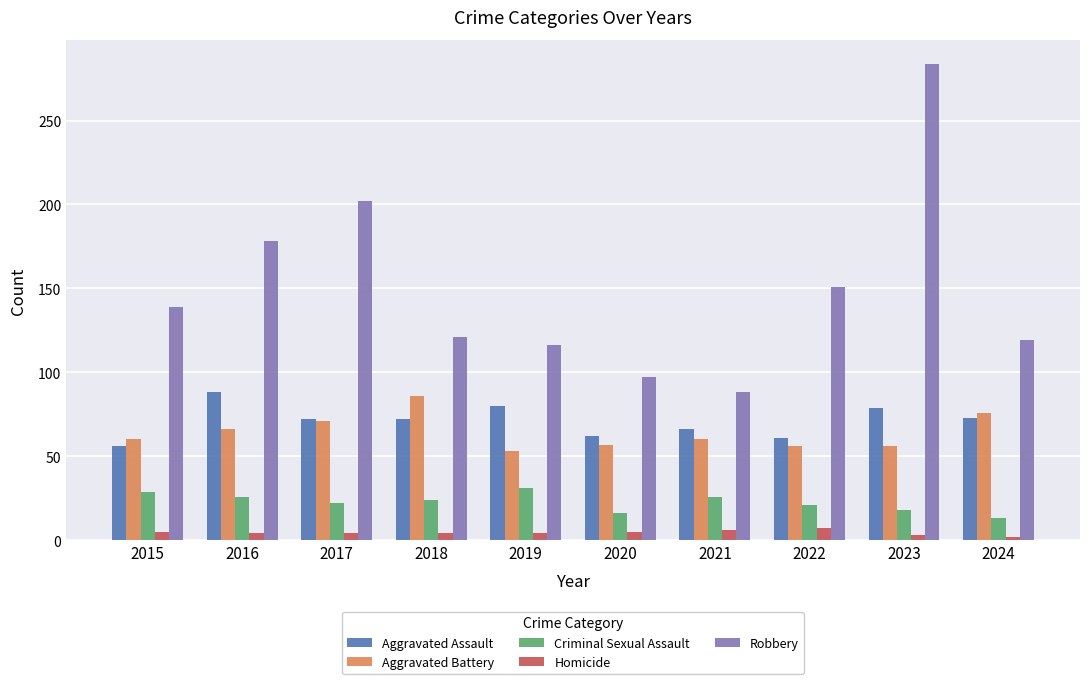

Which category has the lowest value in the Criminal Sexual Assault series?

2024